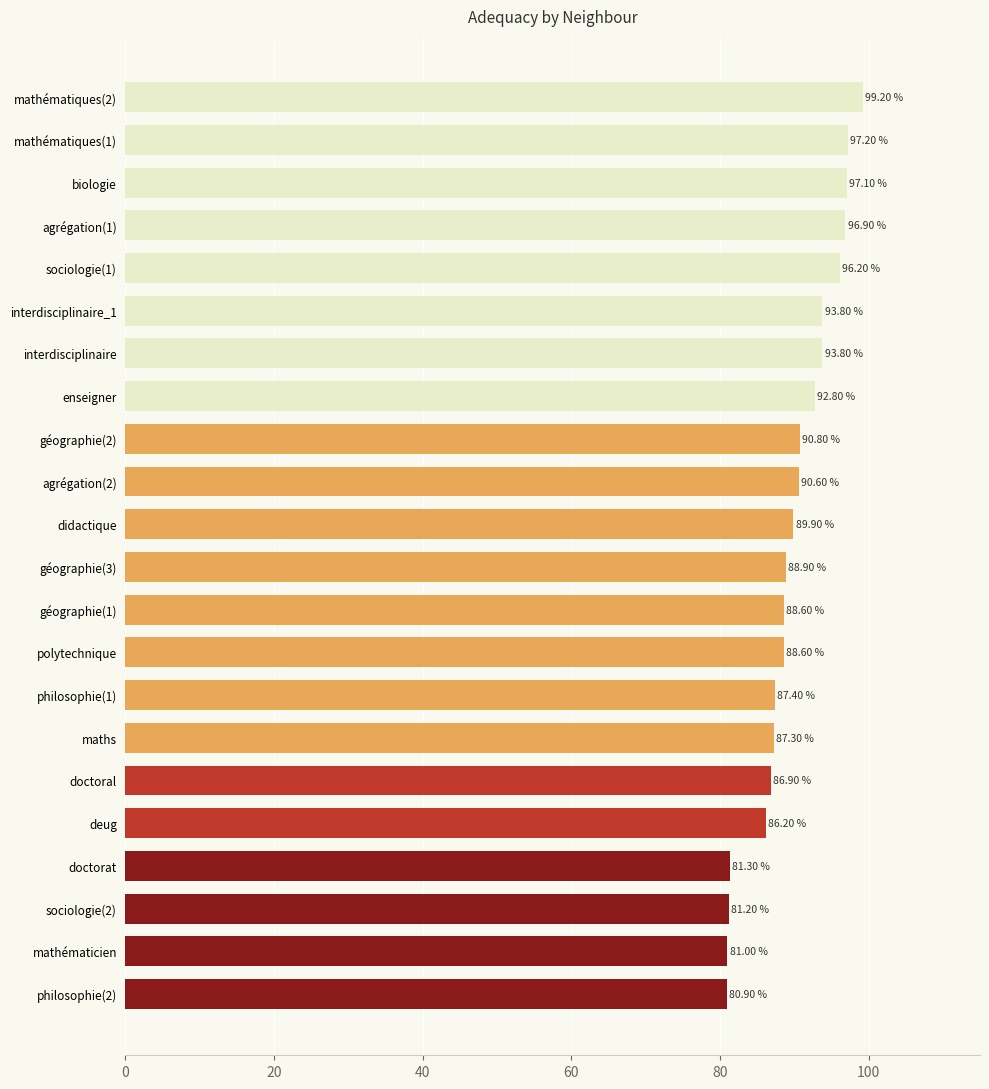

What is the sum of all values?

1976.6